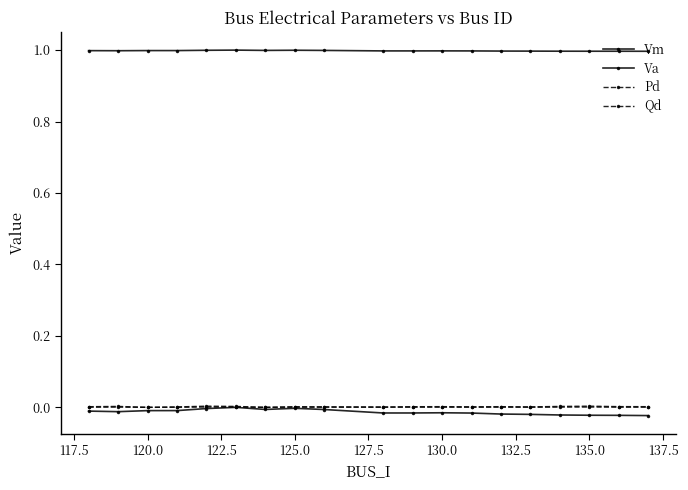

True or false: Va and Pd cross at least once.

False